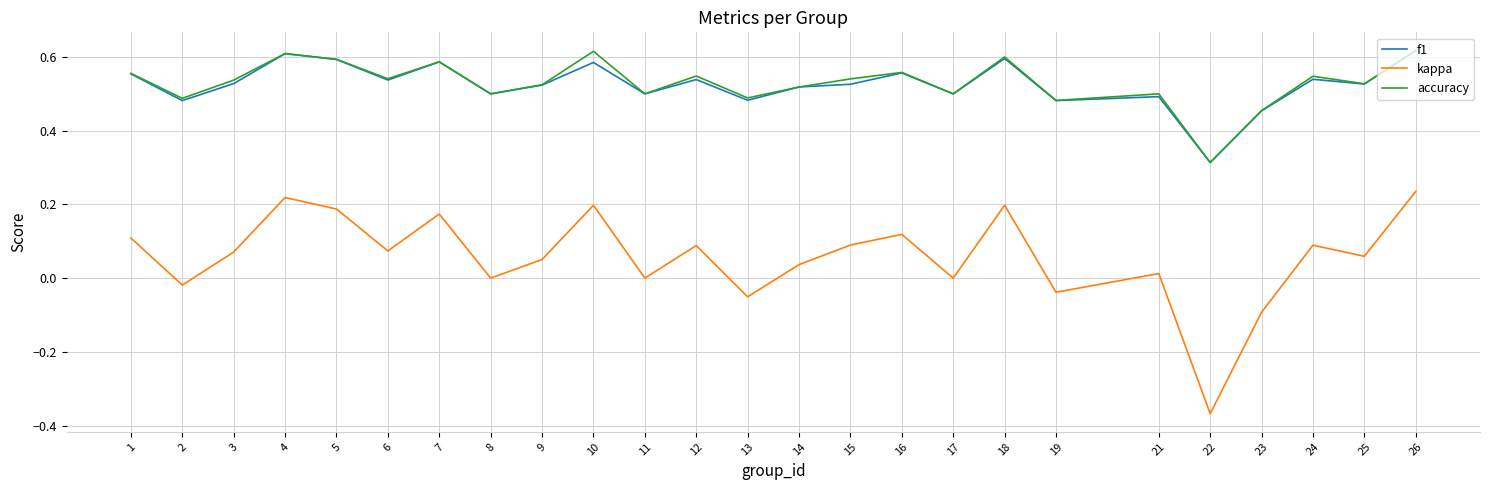

Is it true that kappa equals 0.2 at 1?

False